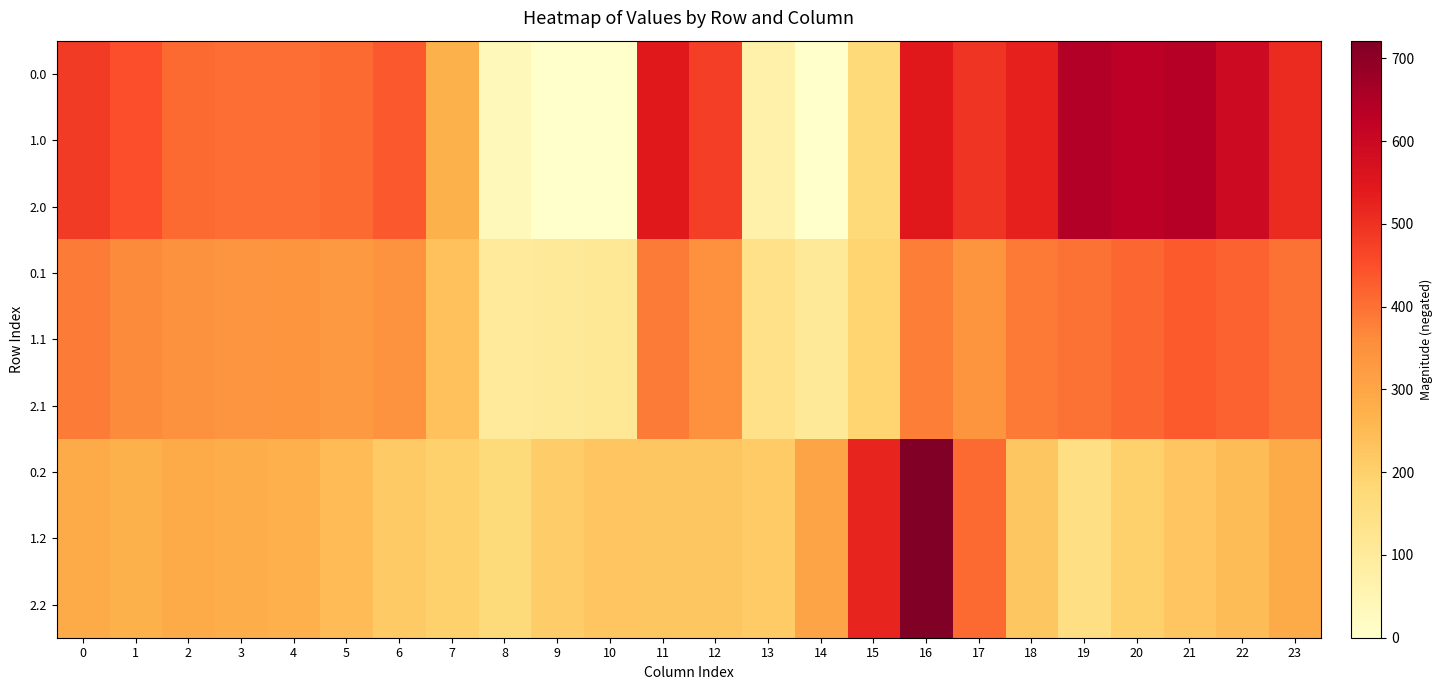

Reading left to right, transcribe all the data shown in this chart.

0.0: 0=482.0	1=449.5	2=410.3	3=404.4	4=404.9	5=410.8	6=435.0	7=270.7	8=35.0	9=-0.0	10=-0.0	11=544.3	12=477.2	13=70.2	14=0.3	15=172.8	16=545.4	17=493.8	18=529.6	19=644.5	20=629.9	21=638.4	22=592.3	23=511.3
1.0: 0=482.0	1=449.5	2=410.3	3=404.4	4=404.9	5=410.8	6=435.0	7=270.7	8=35.0	9=-0.0	10=-0.0	11=544.3	12=477.2	13=70.2	14=0.3	15=172.8	16=545.4	17=493.8	18=529.6	19=644.5	20=629.9	21=638.4	22=592.3	23=511.3
2.0: 0=482.0	1=449.5	2=410.3	3=404.4	4=404.9	5=410.8	6=435.0	7=270.7	8=35.0	9=-0.0	10=-0.0	11=544.3	12=477.2	13=70.2	14=0.3	15=172.8	16=545.4	17=493.8	18=529.6	19=644.5	20=629.9	21=638.4	22=592.3	23=511.3
0.1: 0=384.6	1=361.1	2=347.9	3=342.7	4=339.6	5=329.5	6=345.2	7=234.9	8=102.3	9=104.8	10=114.0	11=384.7	12=350.8	13=141.2	14=105.5	15=190.4	16=380.5	17=340.1	18=388.5	19=399.7	20=414.5	21=432.4	22=419.9	23=399.4
1.1: 0=384.6	1=361.1	2=347.9	3=342.7	4=339.6	5=329.5	6=345.2	7=234.9	8=102.3	9=104.8	10=114.0	11=384.7	12=350.8	13=141.2	14=105.5	15=190.4	16=380.5	17=340.1	18=388.5	19=399.7	20=414.5	21=432.4	22=419.9	23=399.4
2.1: 0=384.6	1=361.1	2=347.9	3=342.7	4=339.6	5=329.5	6=345.2	7=234.9	8=102.3	9=104.8	10=114.0	11=384.7	12=350.8	13=141.2	14=105.5	15=190.4	16=380.5	17=340.1	18=388.5	19=399.7	20=414.5	21=432.4	22=419.9	23=399.4
0.2: 0=287.1	1=272.7	2=285.5	3=281.0	4=274.4	5=248.1	6=216.4	7=199.0	8=169.5	9=209.6	10=228.0	11=225.2	12=224.3	13=212.2	14=301.9	15=522.2	16=721.2	17=409.5	18=223.1	19=151.1	20=199.2	21=226.4	22=247.4	23=287.5
1.2: 0=287.1	1=272.7	2=285.5	3=281.0	4=274.4	5=248.1	6=216.4	7=199.0	8=169.5	9=209.6	10=228.0	11=225.2	12=224.3	13=212.2	14=301.9	15=522.2	16=721.2	17=409.5	18=223.1	19=151.1	20=199.2	21=226.4	22=247.4	23=287.5
2.2: 0=287.1	1=272.7	2=285.5	3=281.0	4=274.4	5=248.1	6=216.4	7=199.0	8=169.5	9=209.6	10=228.0	11=225.2	12=224.3	13=212.2	14=301.9	15=522.2	16=721.2	17=409.5	18=223.1	19=151.1	20=199.2	21=226.4	22=247.4	23=287.5